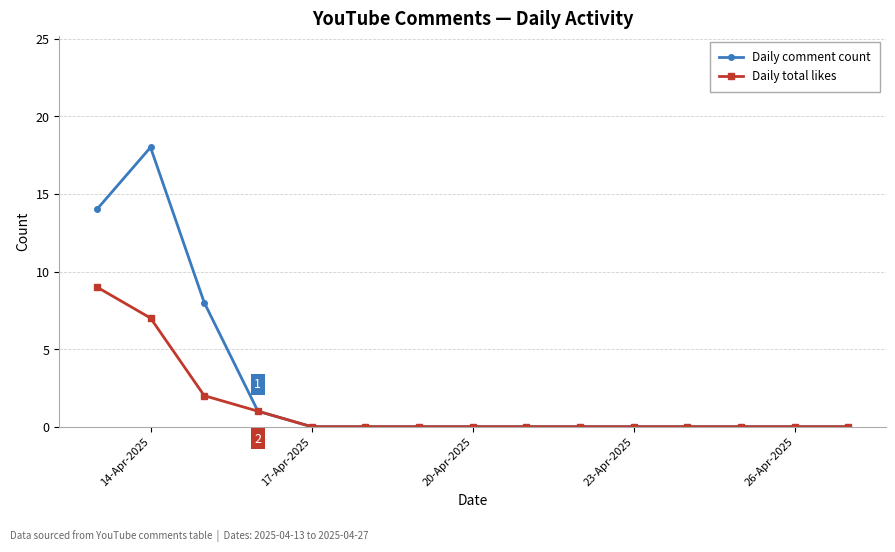

Rank the series by their maximum value, from highest to lowest.

Daily comment count, Daily total likes